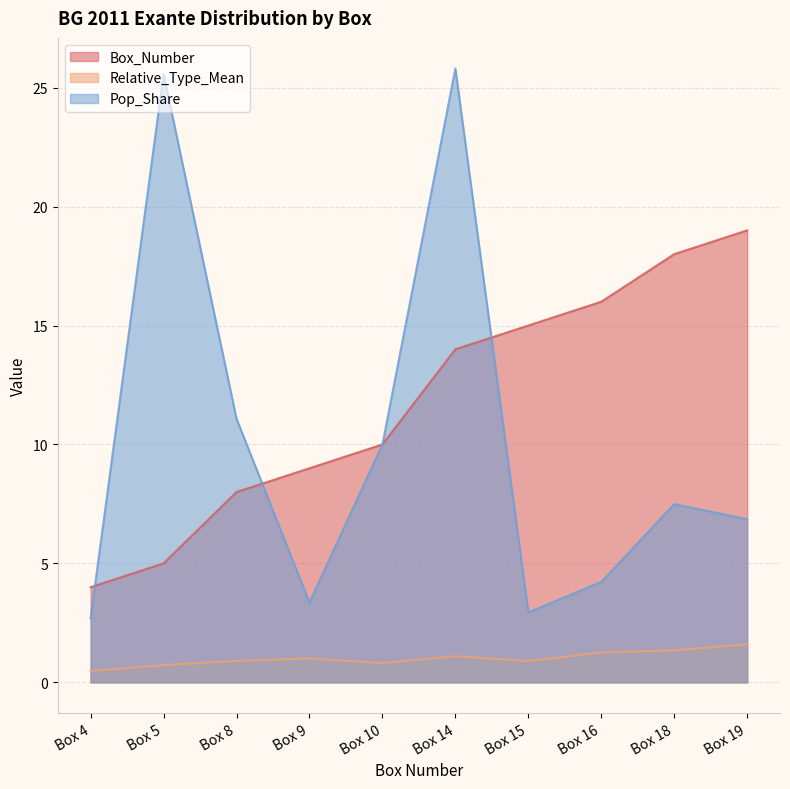

At Box 10, list the series in order from smallest to largest.

Relative_Type_Mean, Box_Number, Pop_Share